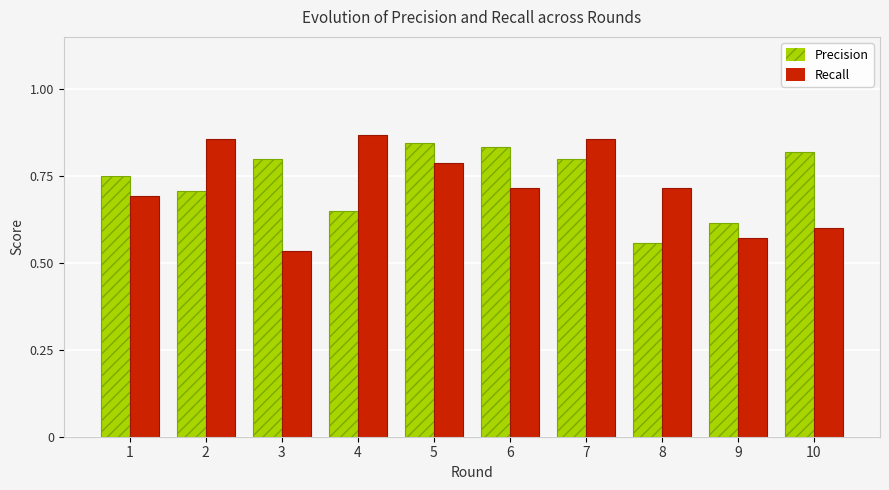

Is it true that Precision equals 0.6 at 8?

True